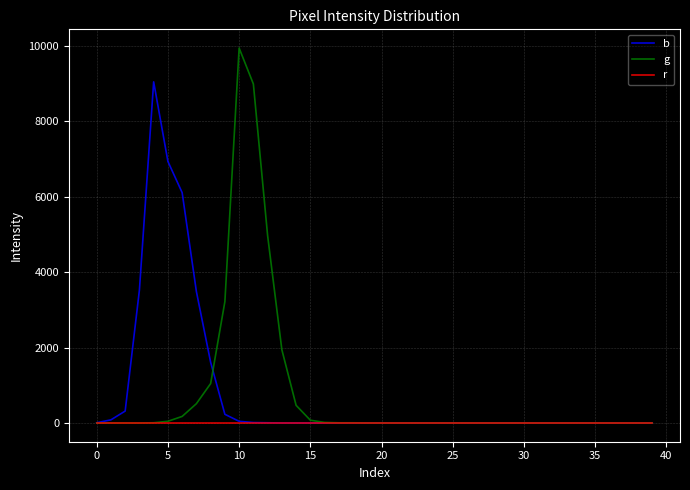

How many lines are shown in the chart?

3